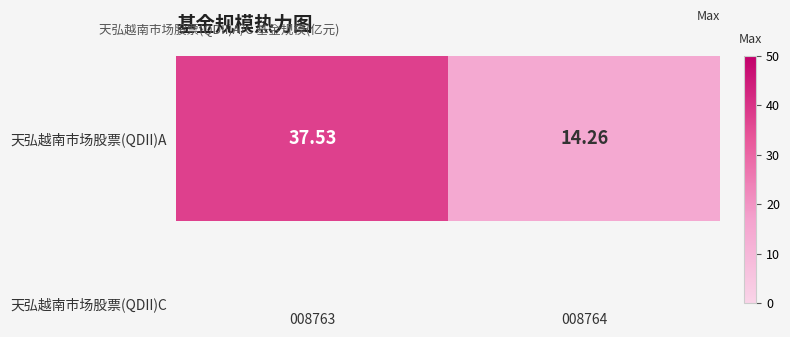

What is the change in value from 008763 to 008764?

-23.3